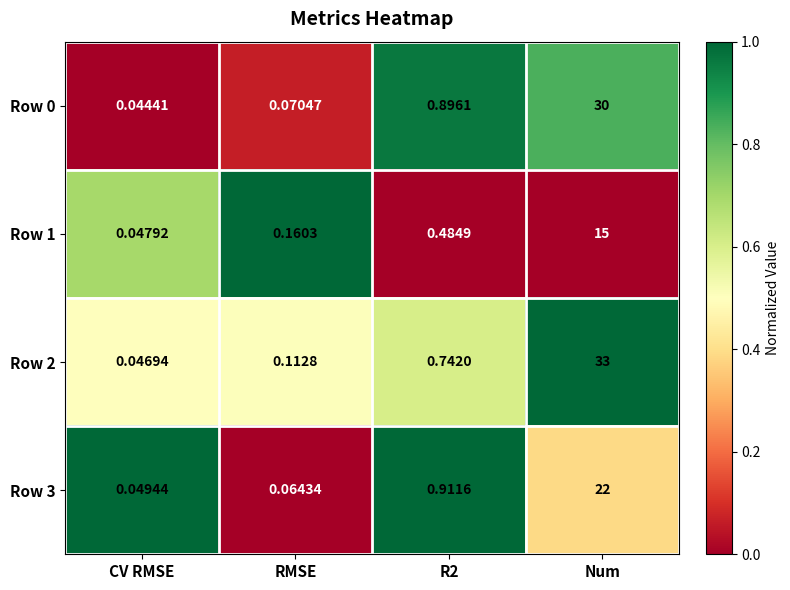

Is the value of Row 2 at R2 greater than the value of Row 1 at Num?

No